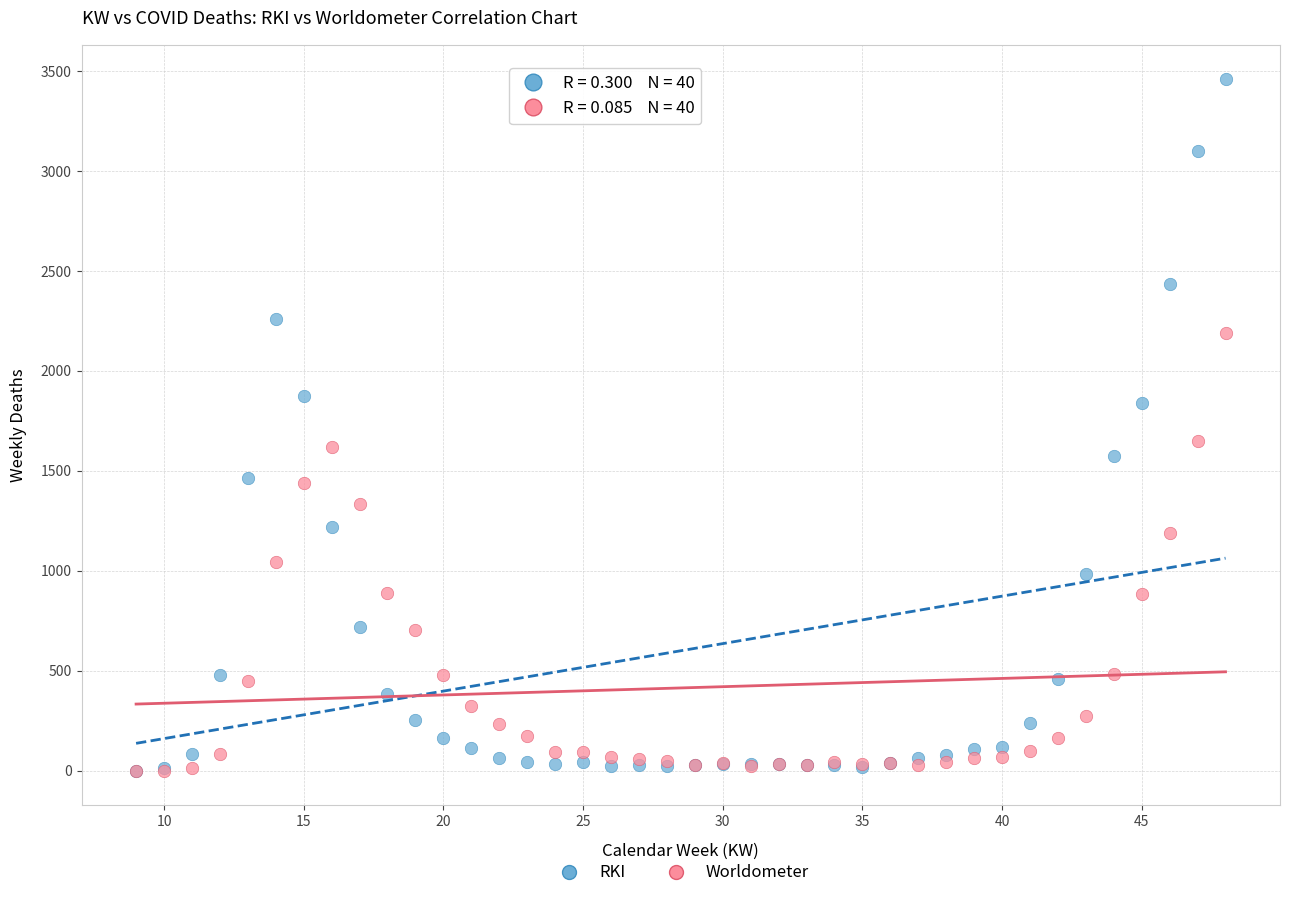

In the Worldometer series, what Y value is closest to 1095?

1043